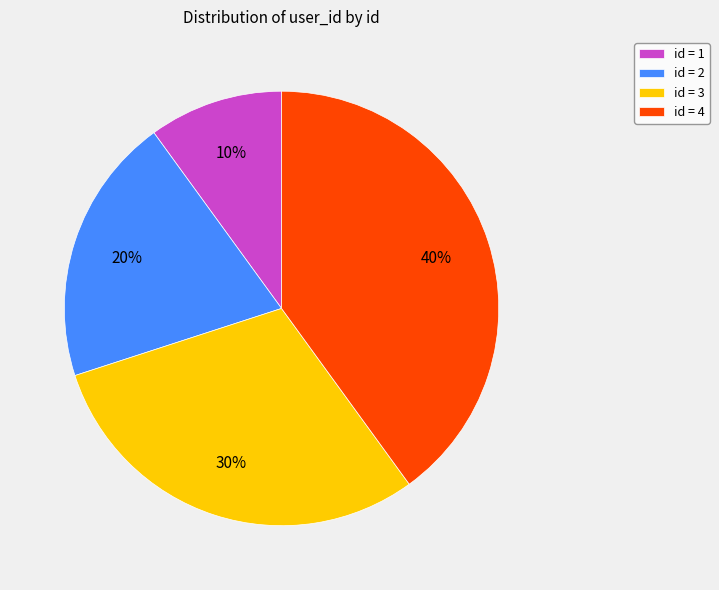

Does id = 1 represent more than half of the total?

No